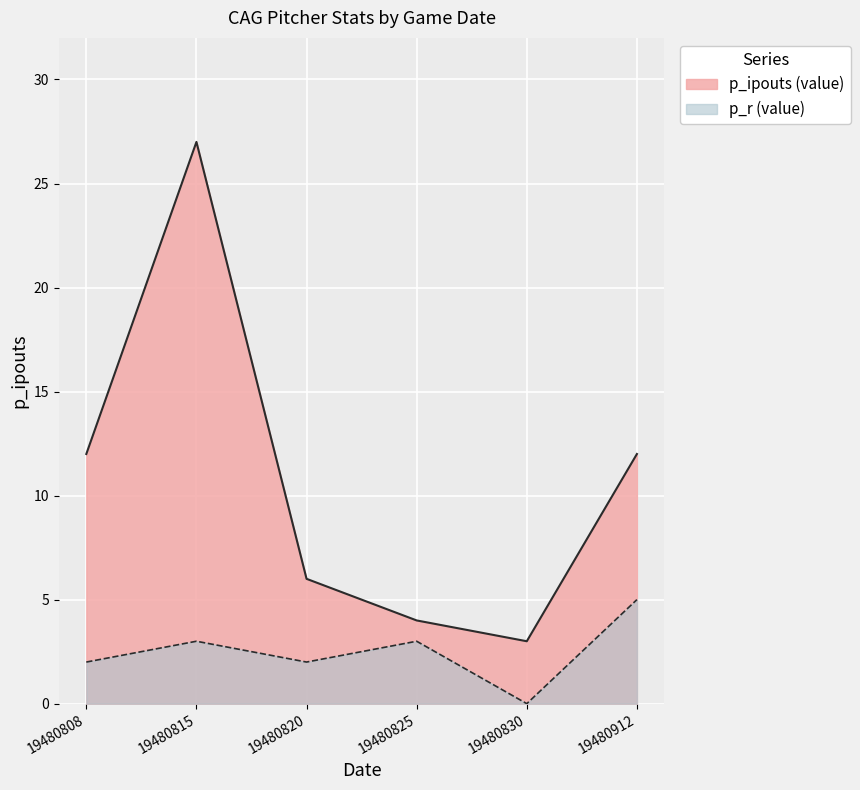

What is the sum of all p_ipouts values?

64